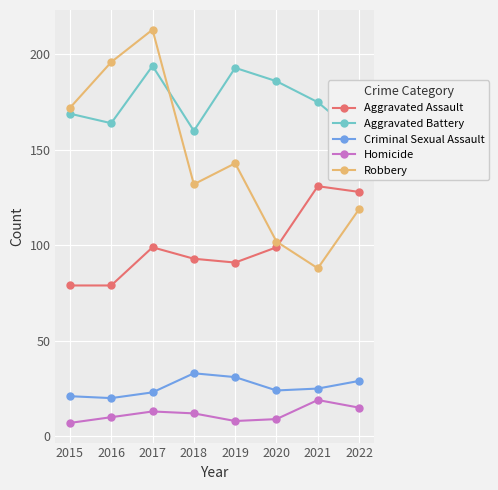

What is the maximum value for Aggravated Assault?

131